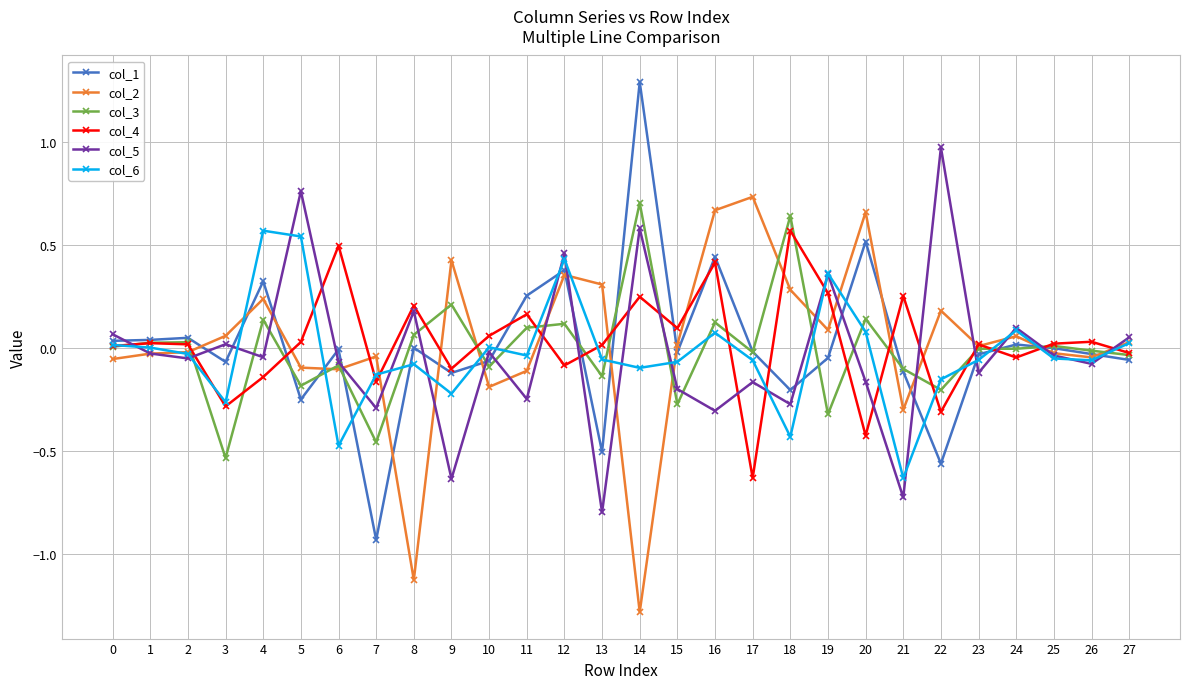

Which label corresponds to the smallest value in the chart?

14